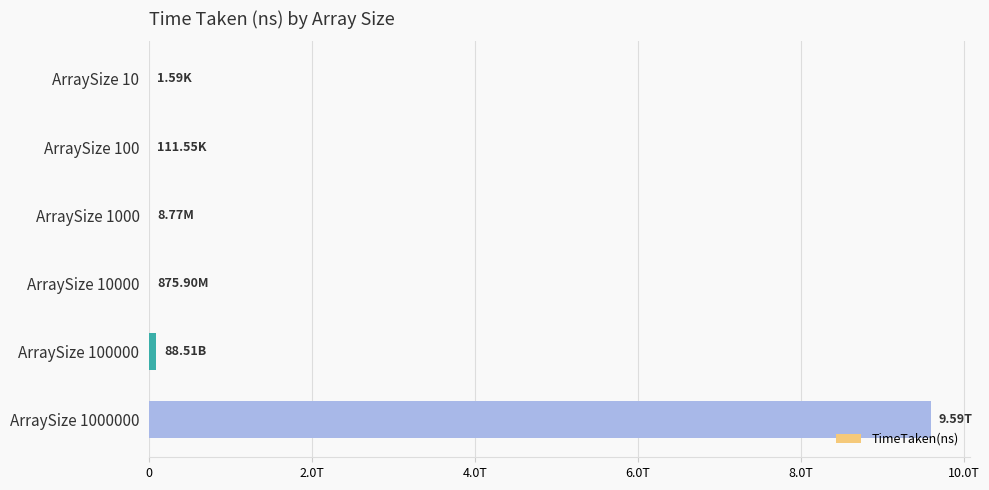

Are the bars horizontal?

Yes